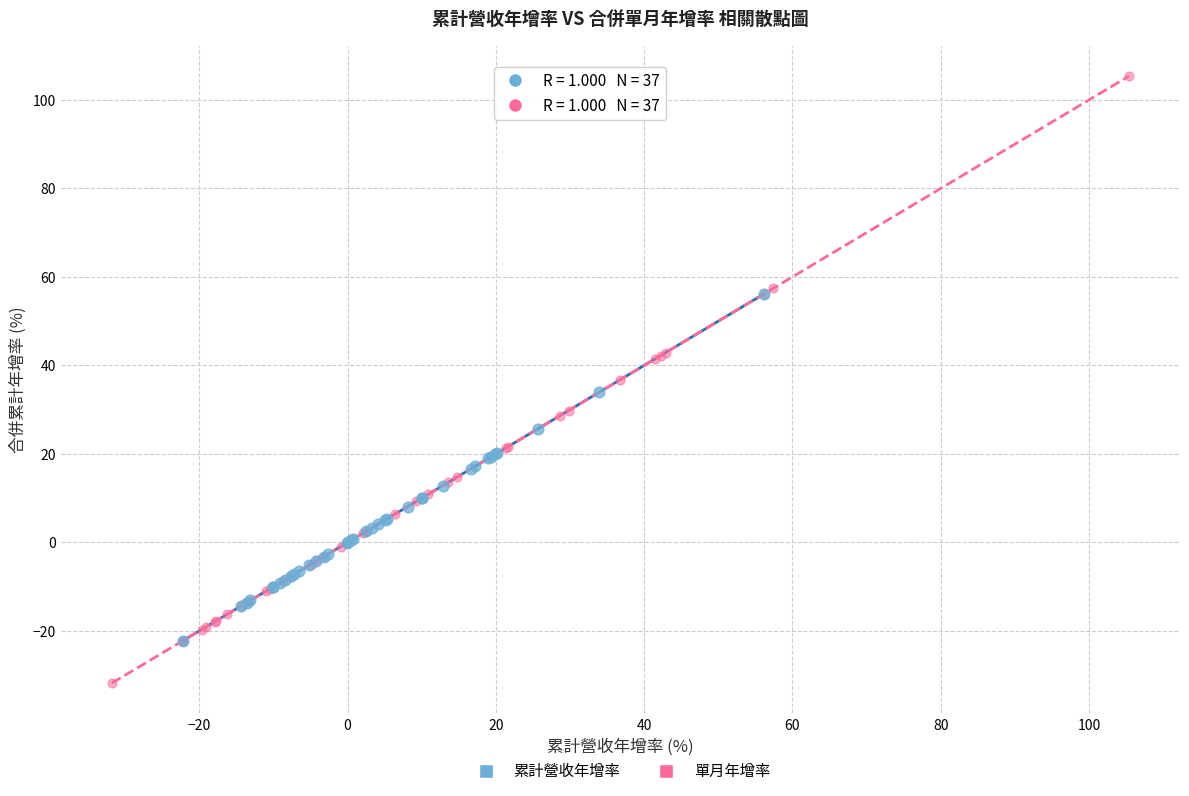

Which series contains the highest Y value?

單月年增率